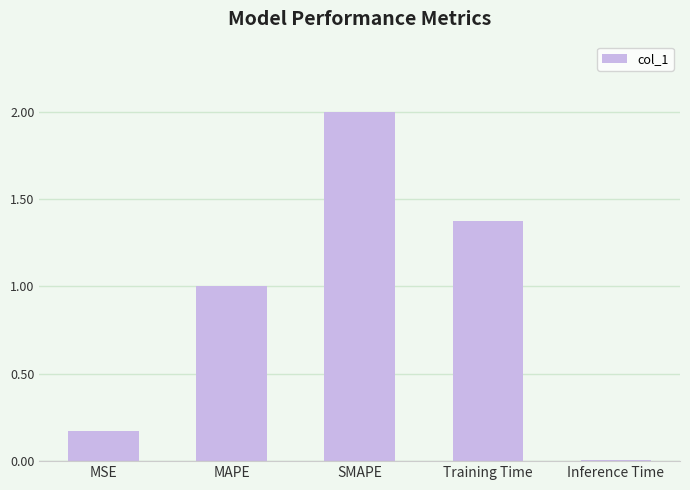

Are the bars horizontal?

No